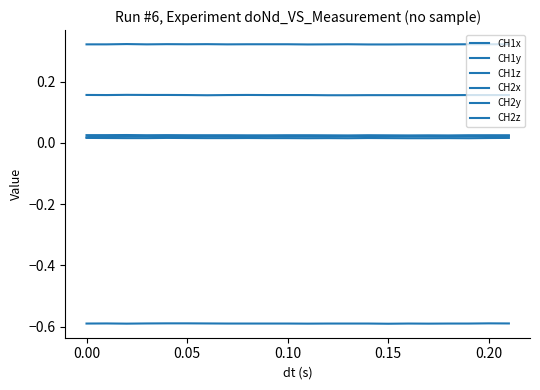

Is this an area chart (filled region under the line)?

No